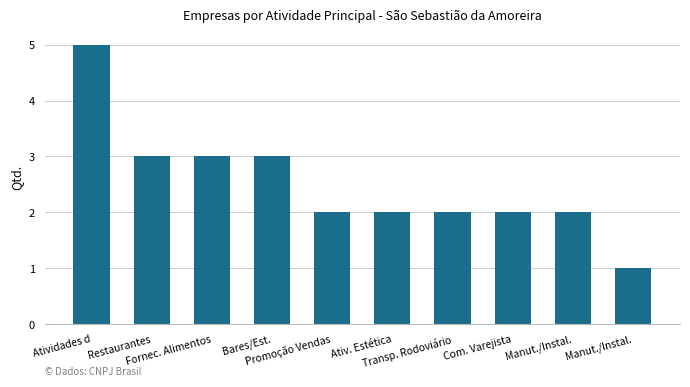

True or false: the data shows 3 at Promoção Vendas.

False